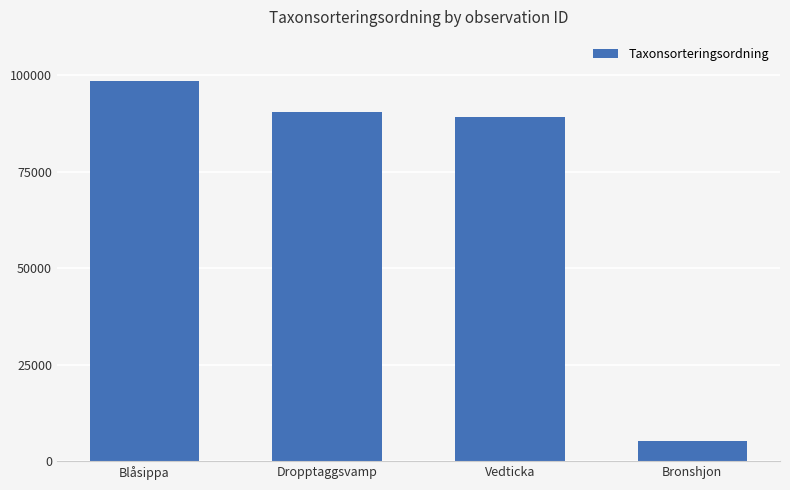

Reading left to right, list all the values displayed in this chart.

98520	90653	89356	5113